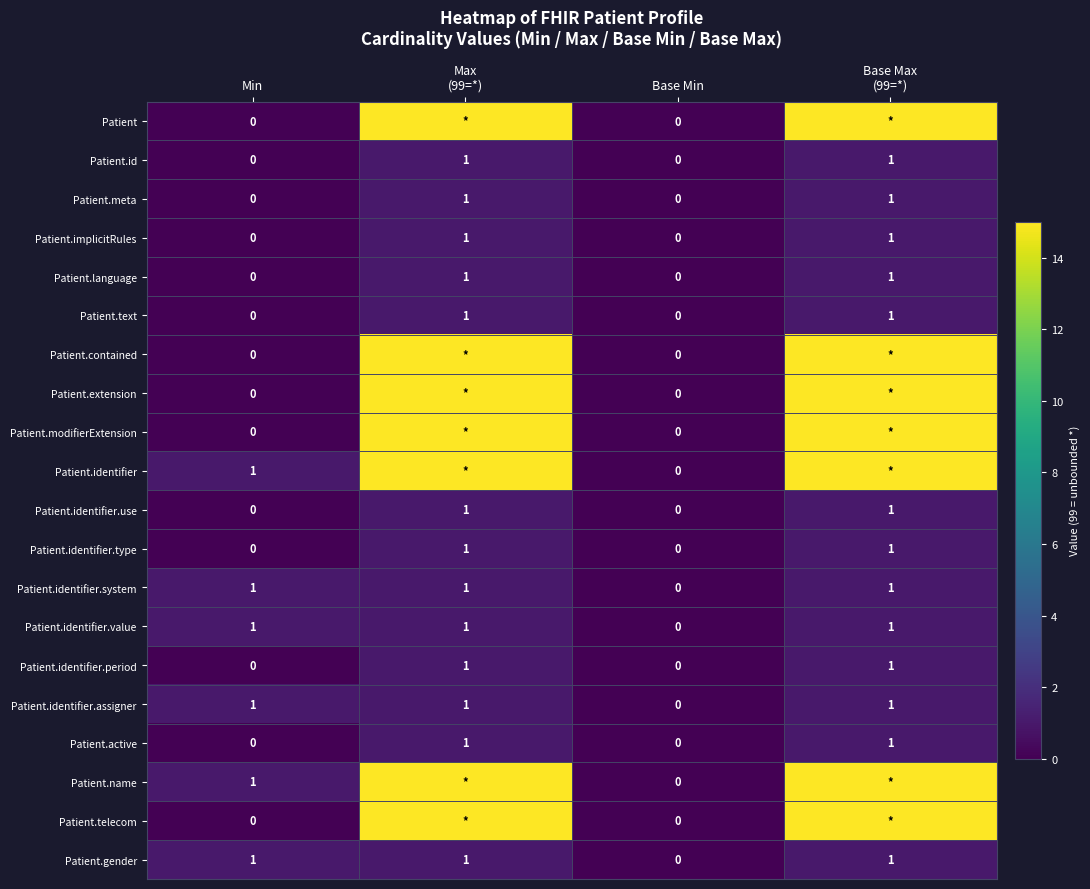

The Patient.identifier.type series shows 0 at Base Min. True or false?

True